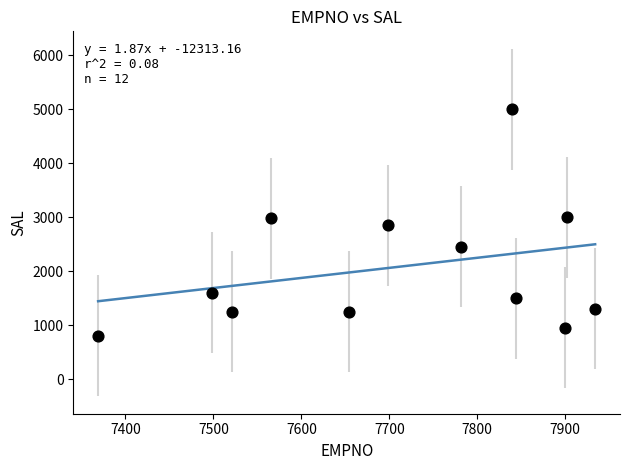

What is the range of X values (max minus min)?

565